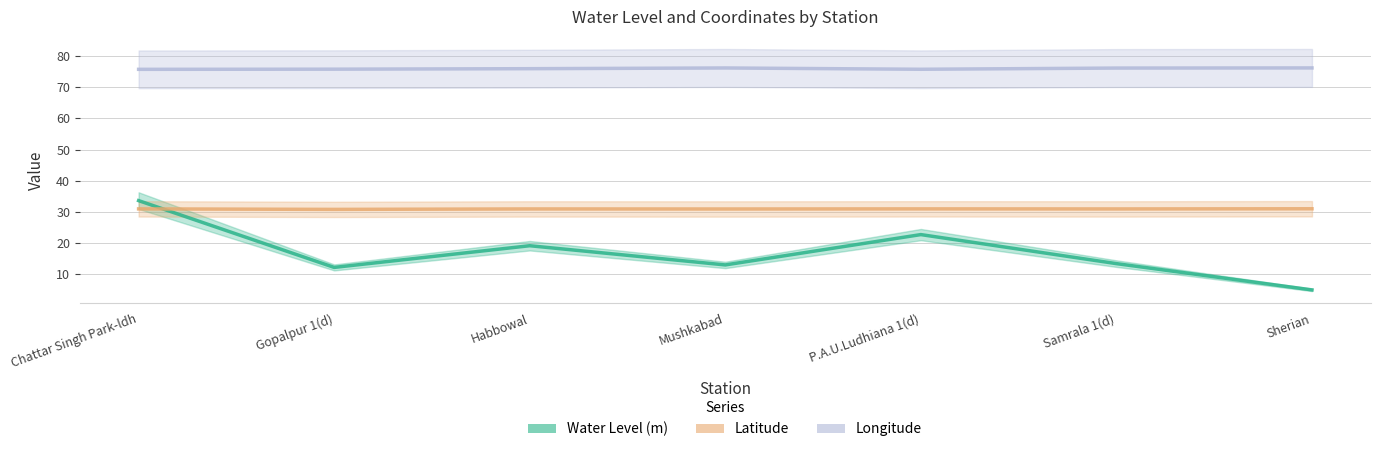

What is the label of the 4th point from the left?

Mushkabad